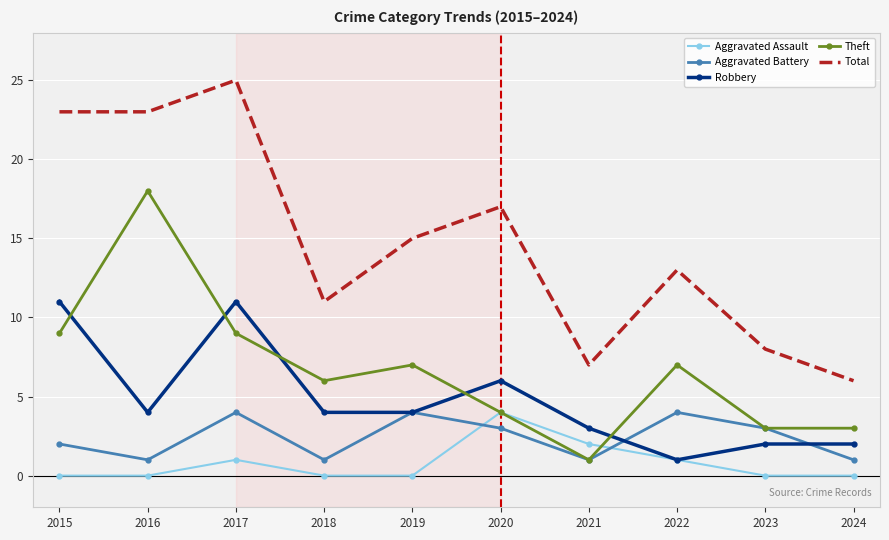

What is the approximate value of Aggravated Battery at 2023?

3